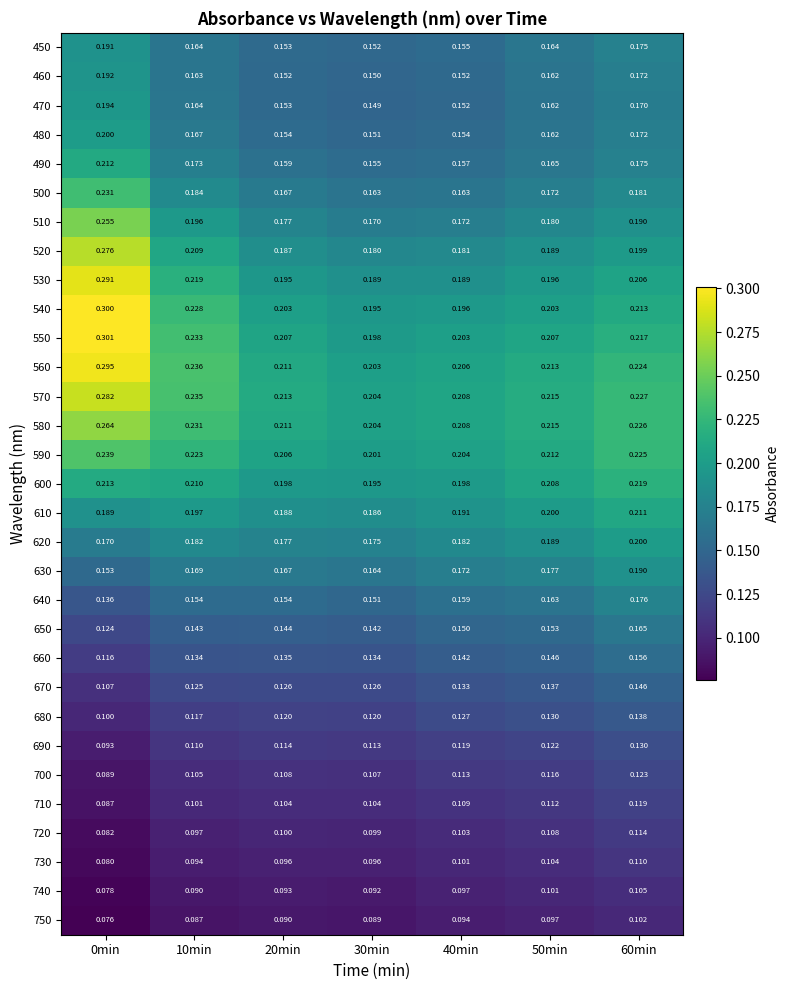

Is the value of 560 at 20min greater than the value of 590 at 60min?

No